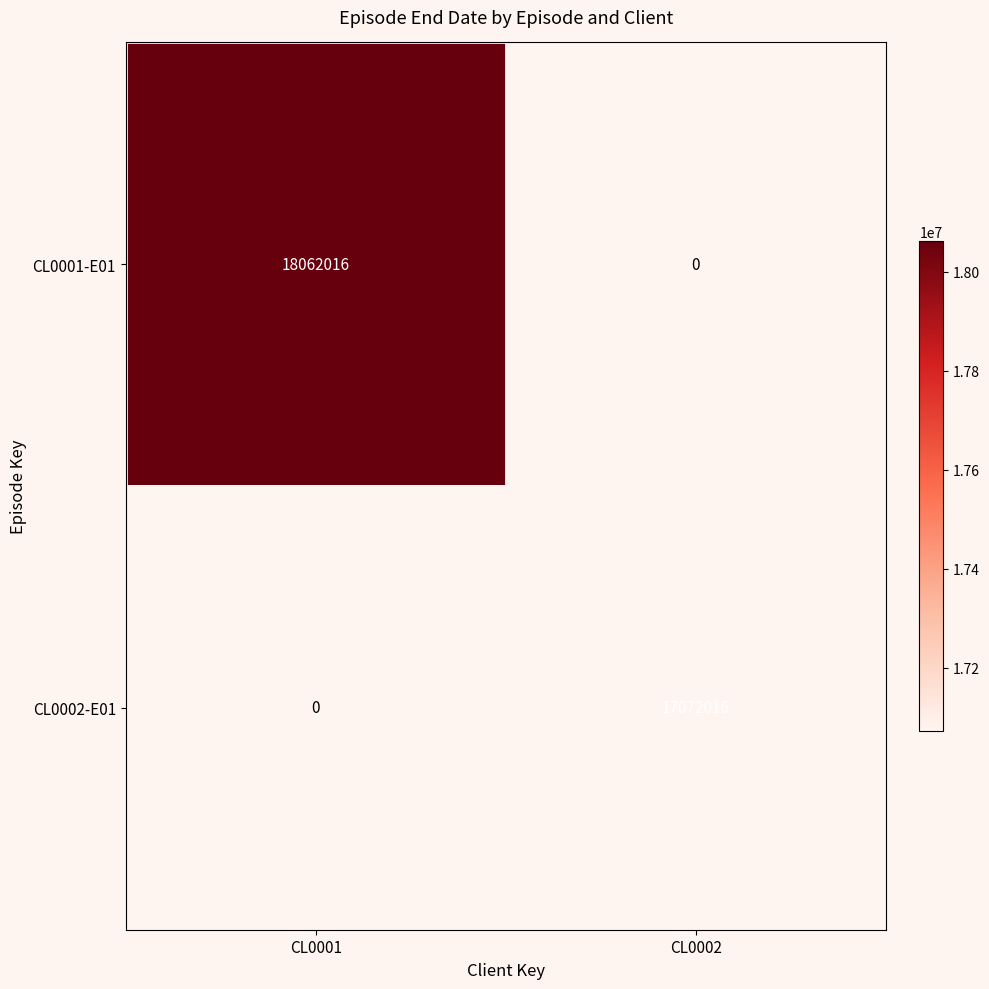

Which category has the highest value across all series?

CL0001